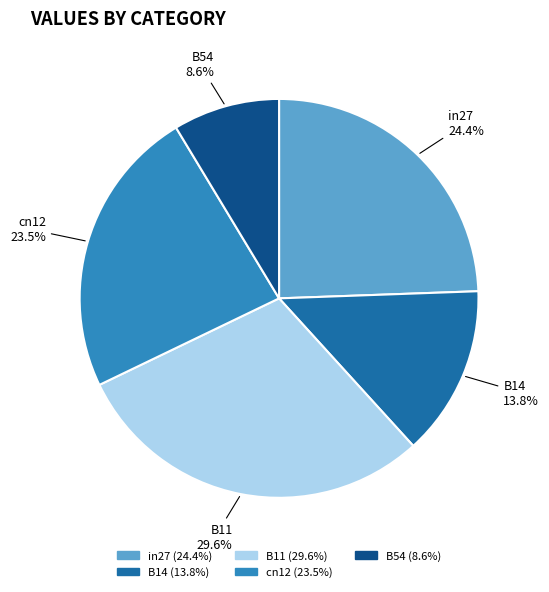

To the nearest percent, what portion does in27 represent?

24%